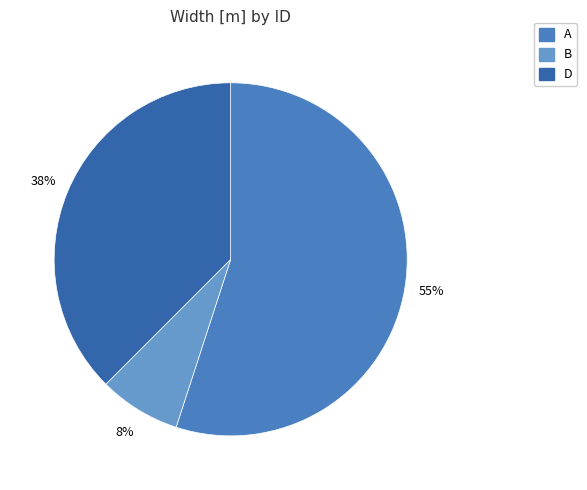

Between D and B, which is larger?

D